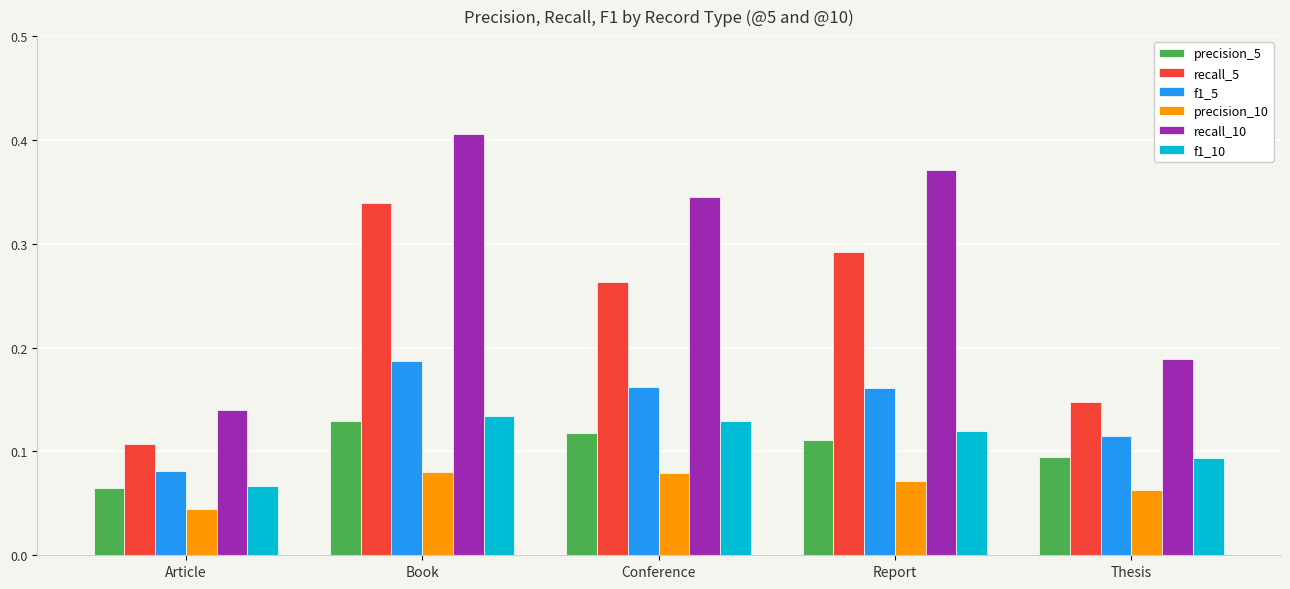

Between Article and Book, which series saw the biggest shift?

recall_10